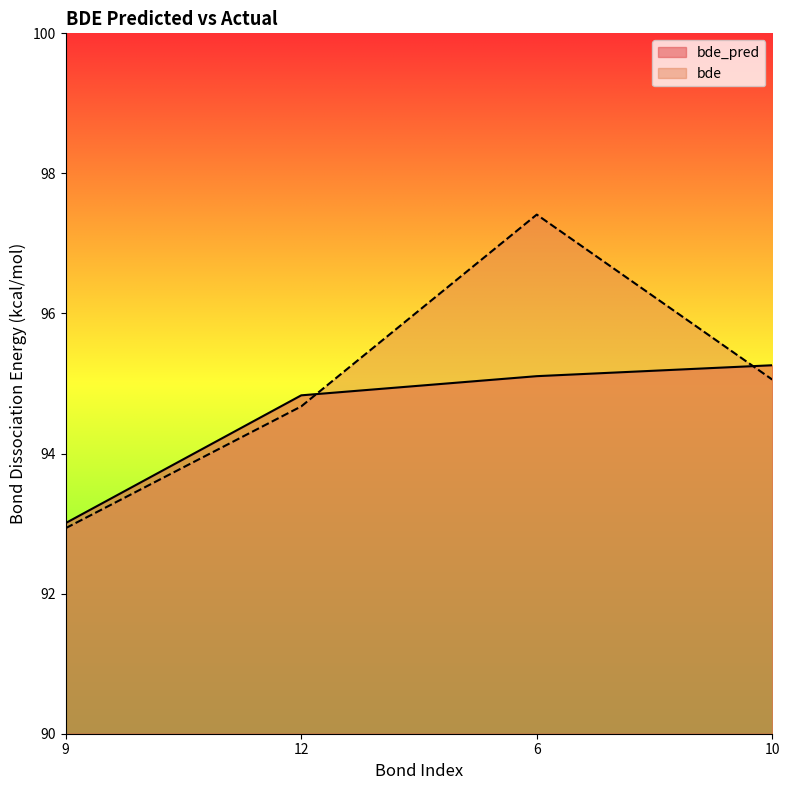

Which has a higher value, 6 or 12?

6